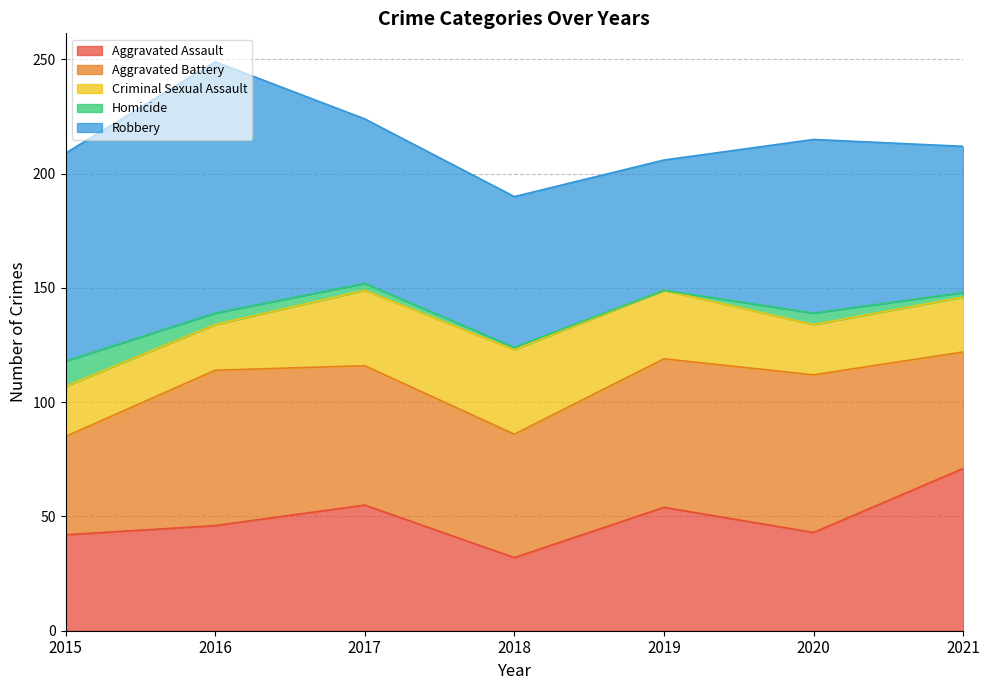

What are all the series names shown in the legend?

Aggravated Assault, Aggravated Battery, Criminal Sexual Assault, Homicide, Robbery